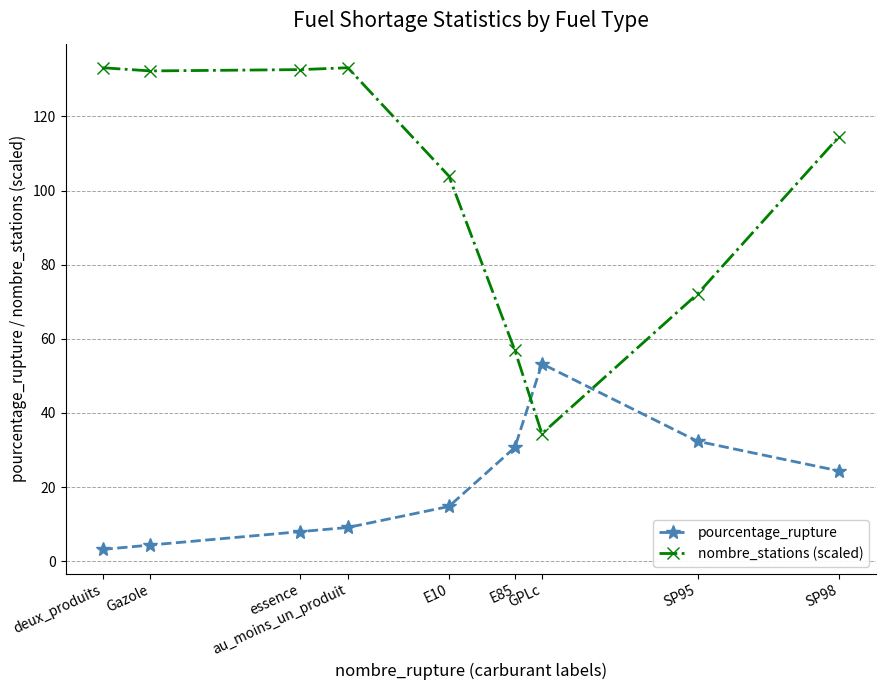

Rank the series by their maximum value, from highest to lowest.

nombre_stations (scaled), pourcentage_rupture